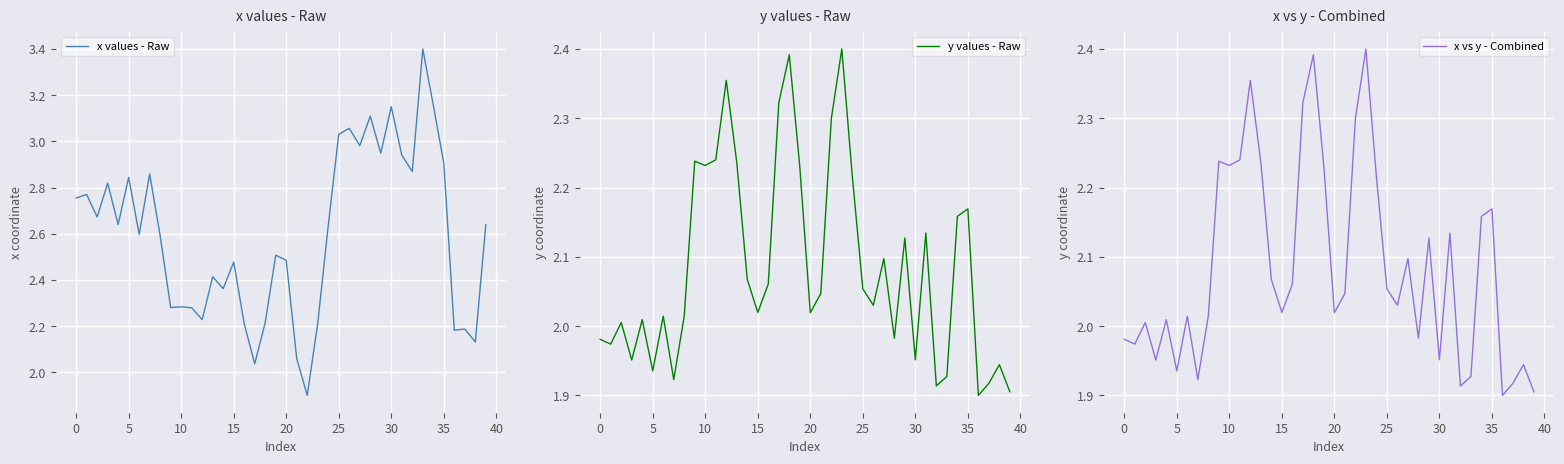

What is the highest value of the x values - Raw series?

3.4